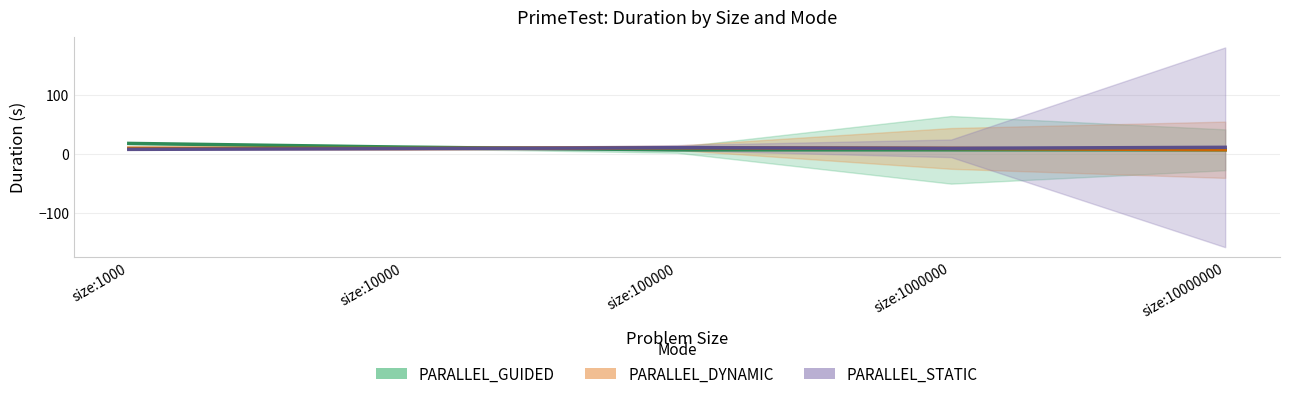

The value of PARALLEL_DYNAMIC at size:100000 is 16.9. True or false?

False